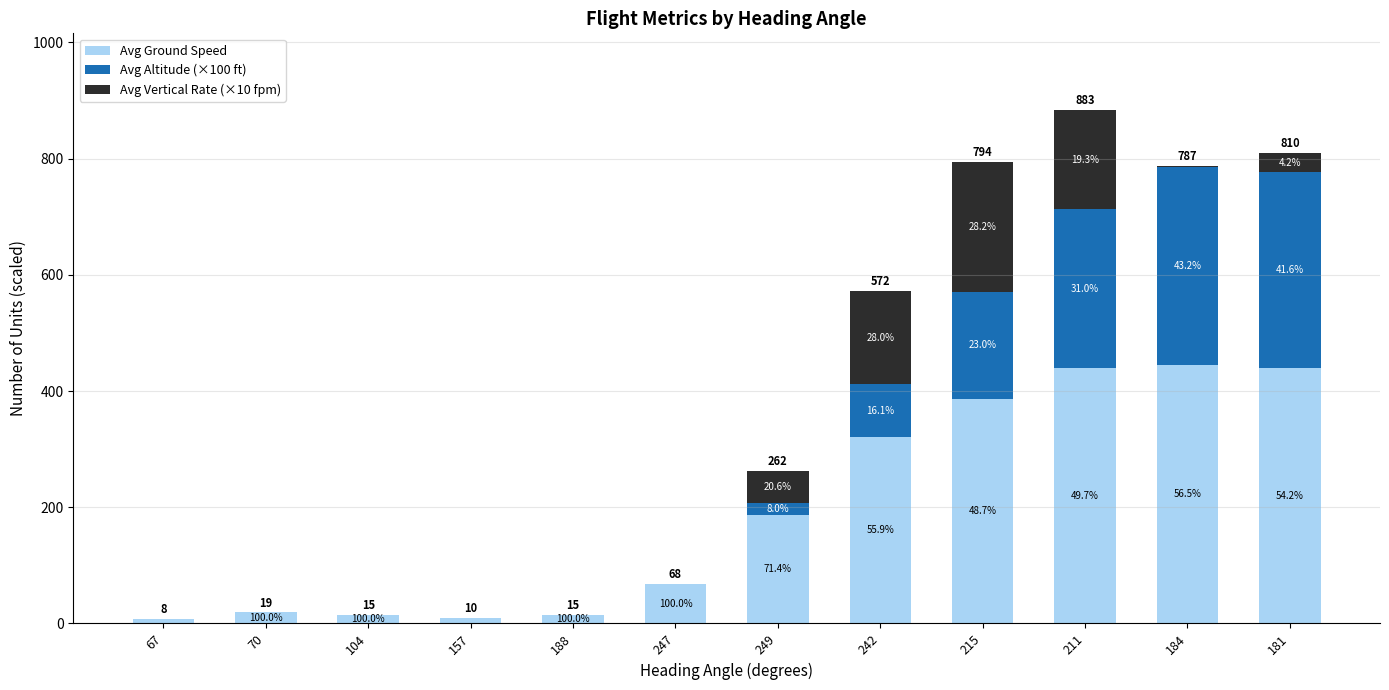

What are all the series names shown in the legend?

Avg Ground Speed, Avg Altitude (×100 ft), Avg Vertical Rate (×10 fpm)